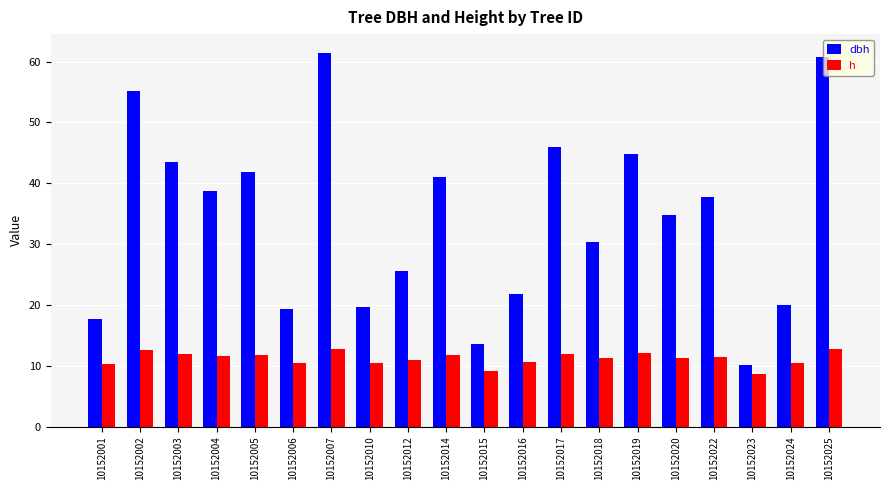

True or false: h has a value of 6.7 at 10152004.

False